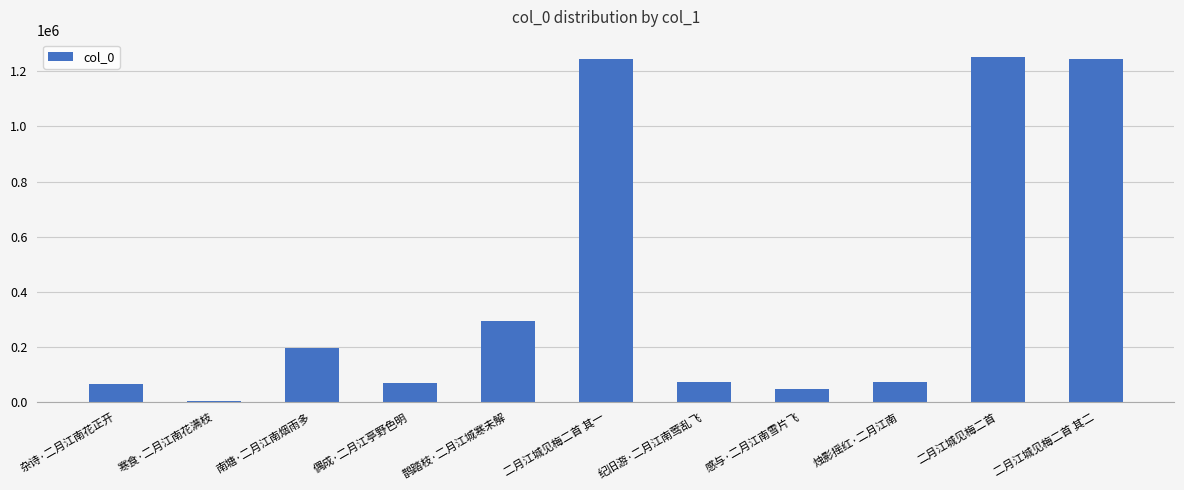

What is the sum of all values?

4564134